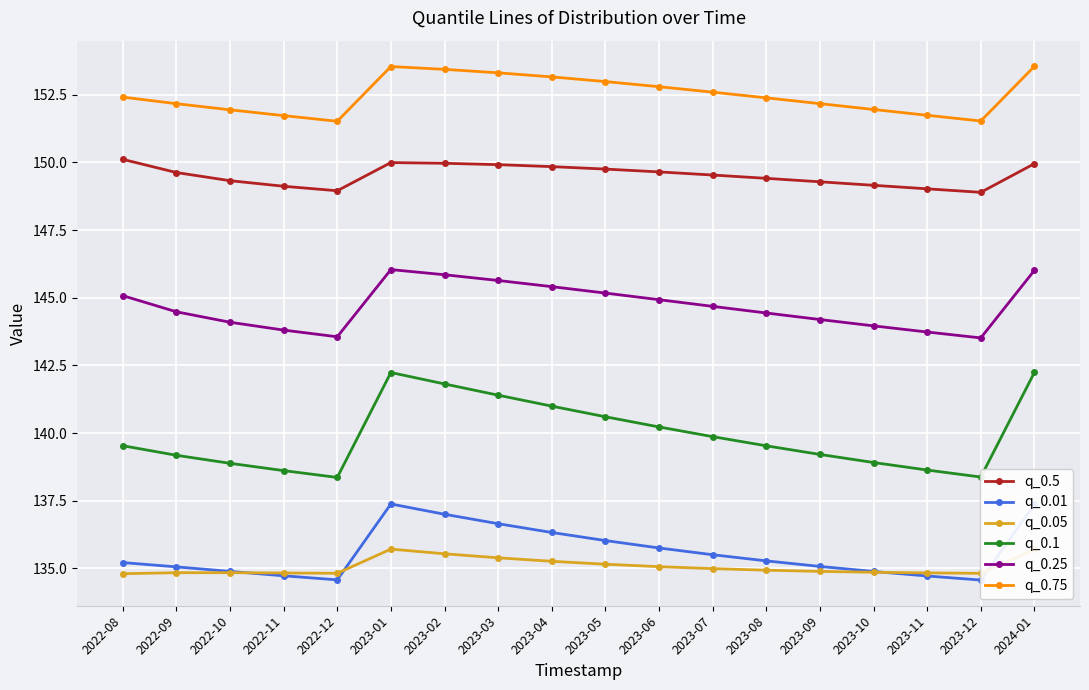

What is the maximum value for q_0.01?

137.4